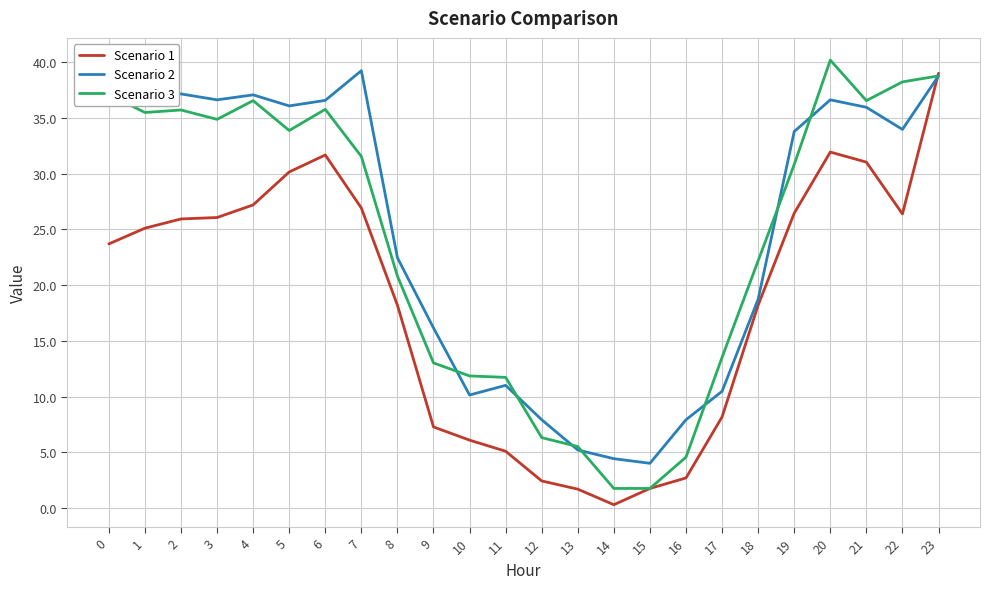

At which category is the sum across all series the highest?

23